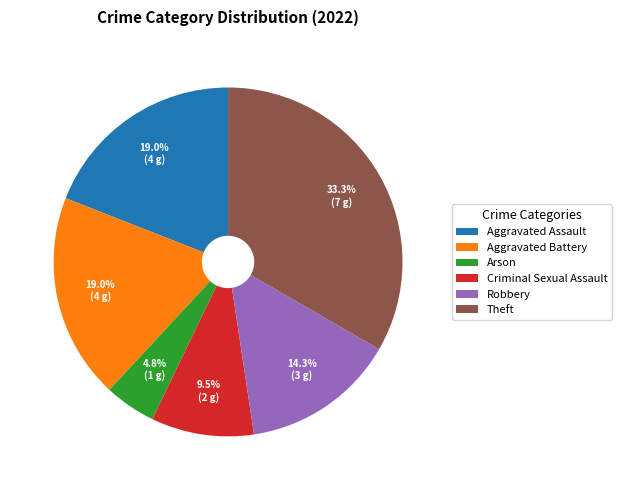

To the nearest percent, what is the average slice percentage?

17%